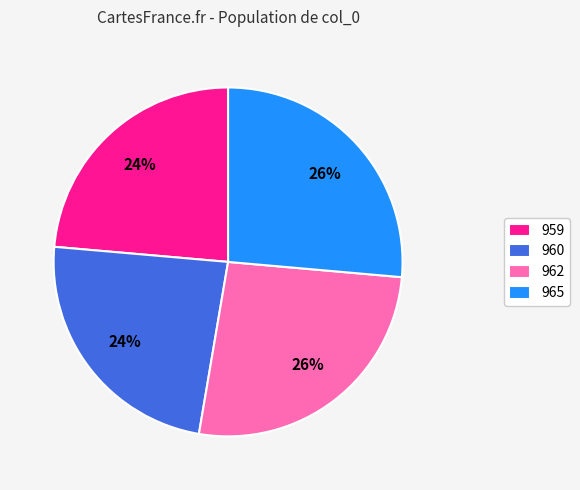

To the nearest percent, what is the combined percentage of 962 and 959?

50%